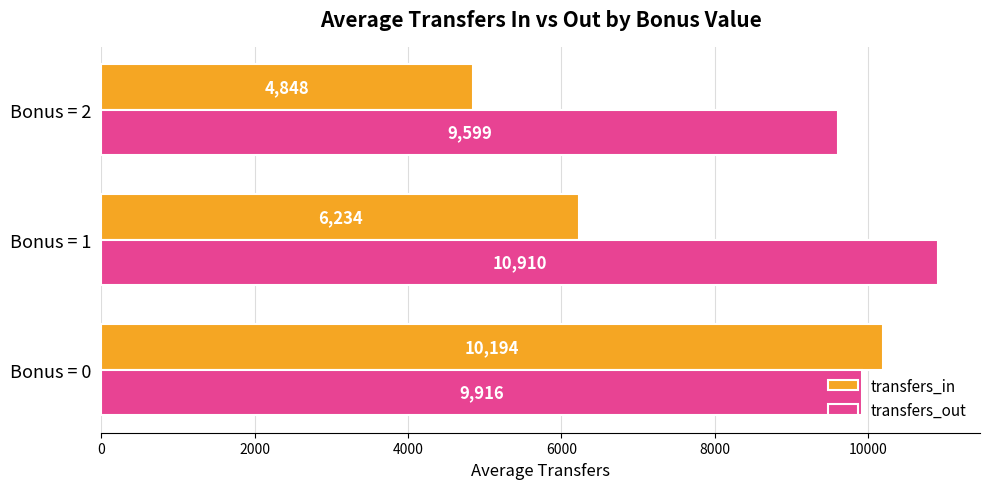

How many transfers_in values are between 4848 and 10194?

3